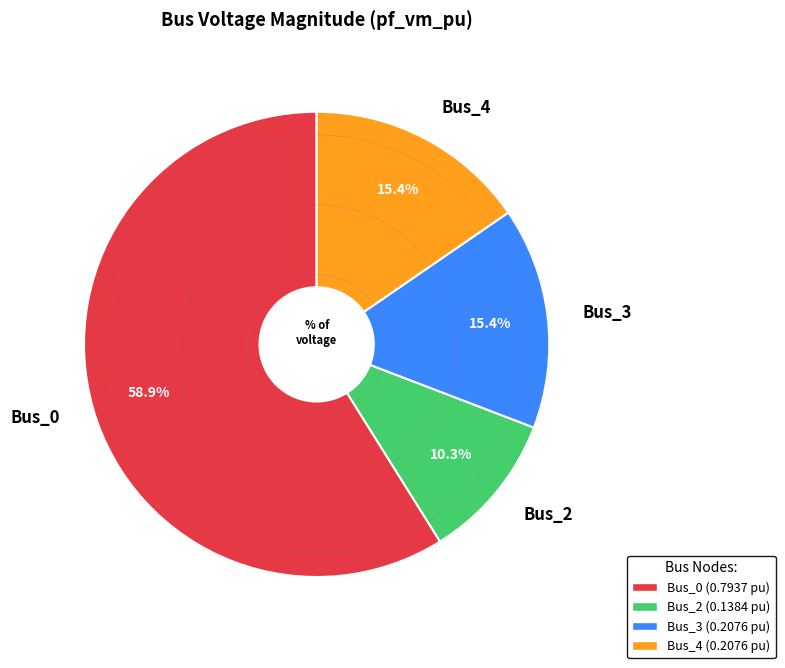

To the nearest percent, what portion does Bus_0 represent?

59%